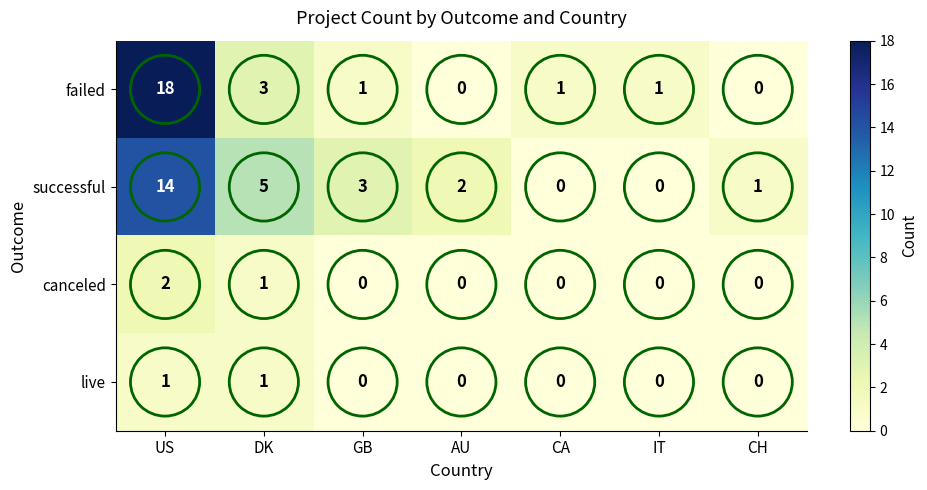

What is the difference between the maximum and second lowest values in the successful series?

14